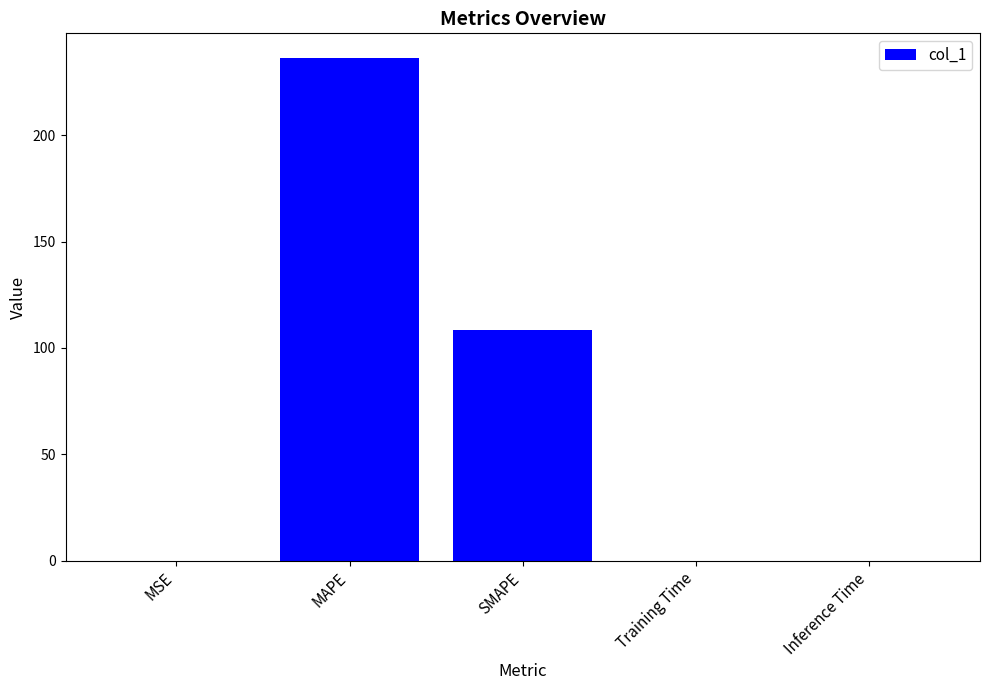

How many categories are shown in the chart?

5